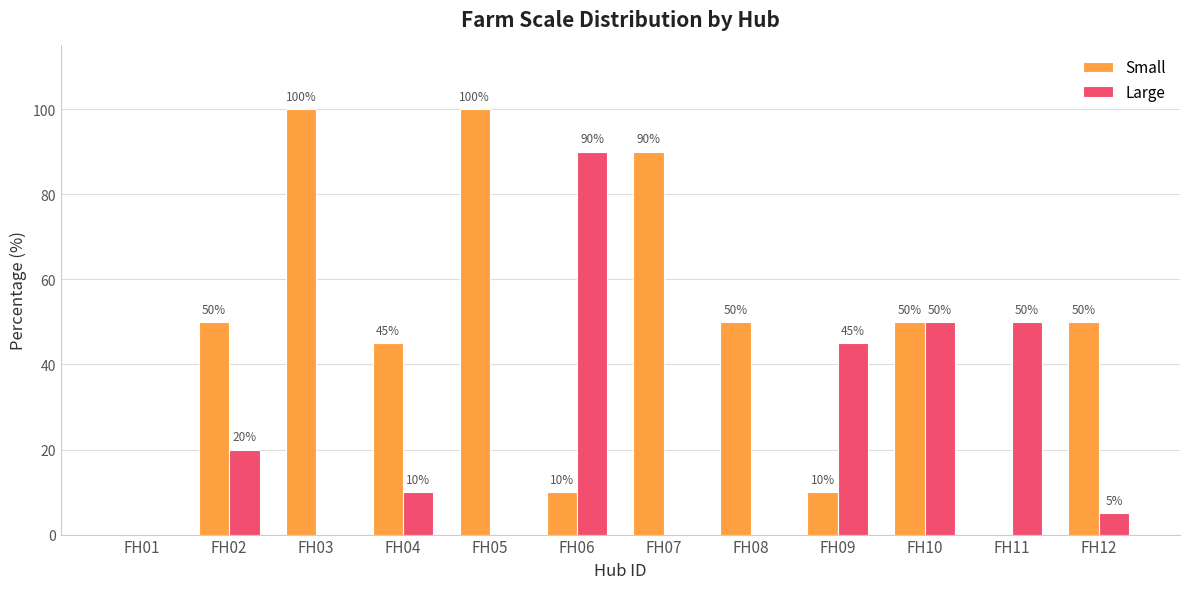

Are the bars horizontal?

No